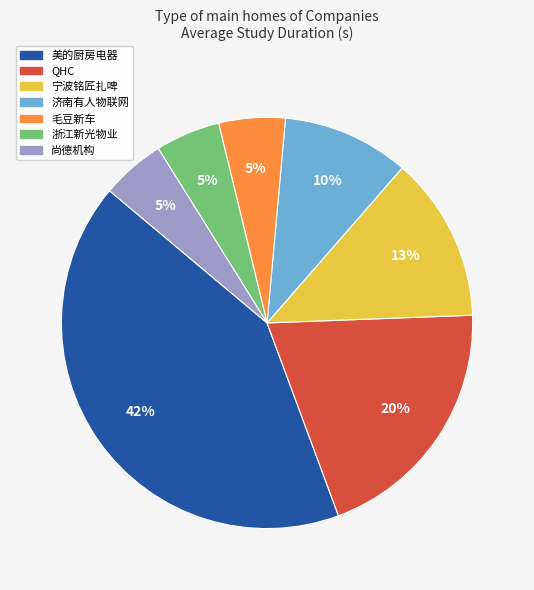

Is there a majority slice in this chart?

No